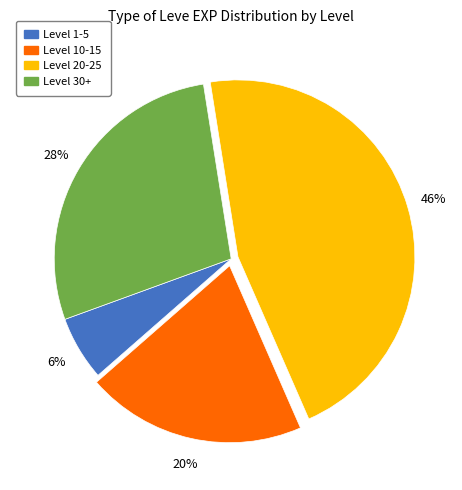

To the nearest percent, what is the average slice percentage?

25%